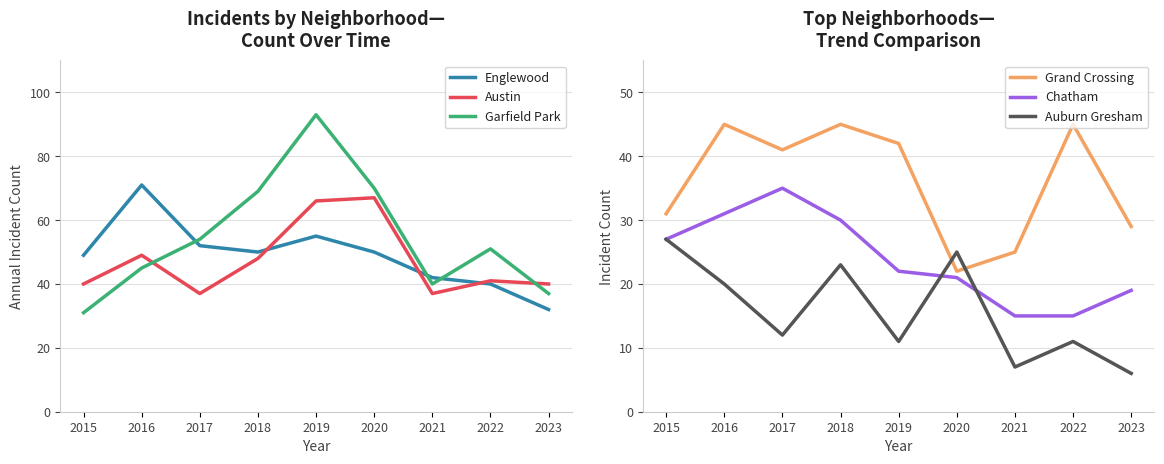

Where does the Austin series first go above 41?

2016